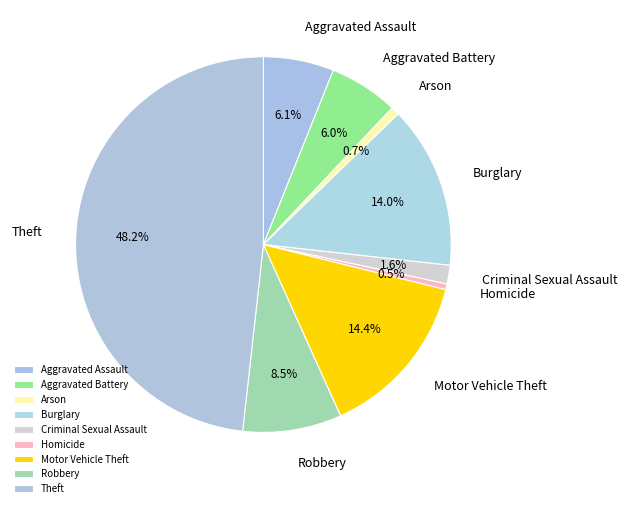

Which slice is the largest?

Theft